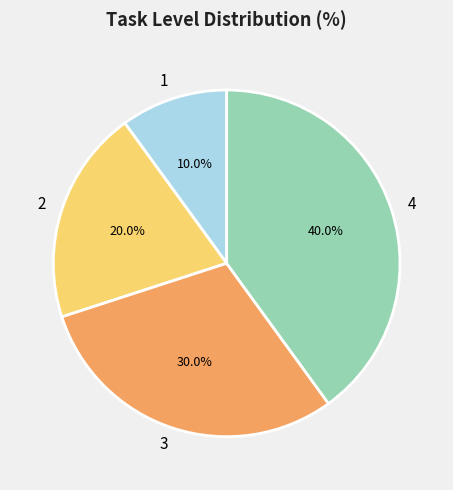

Is 2 the majority of the pie?

No